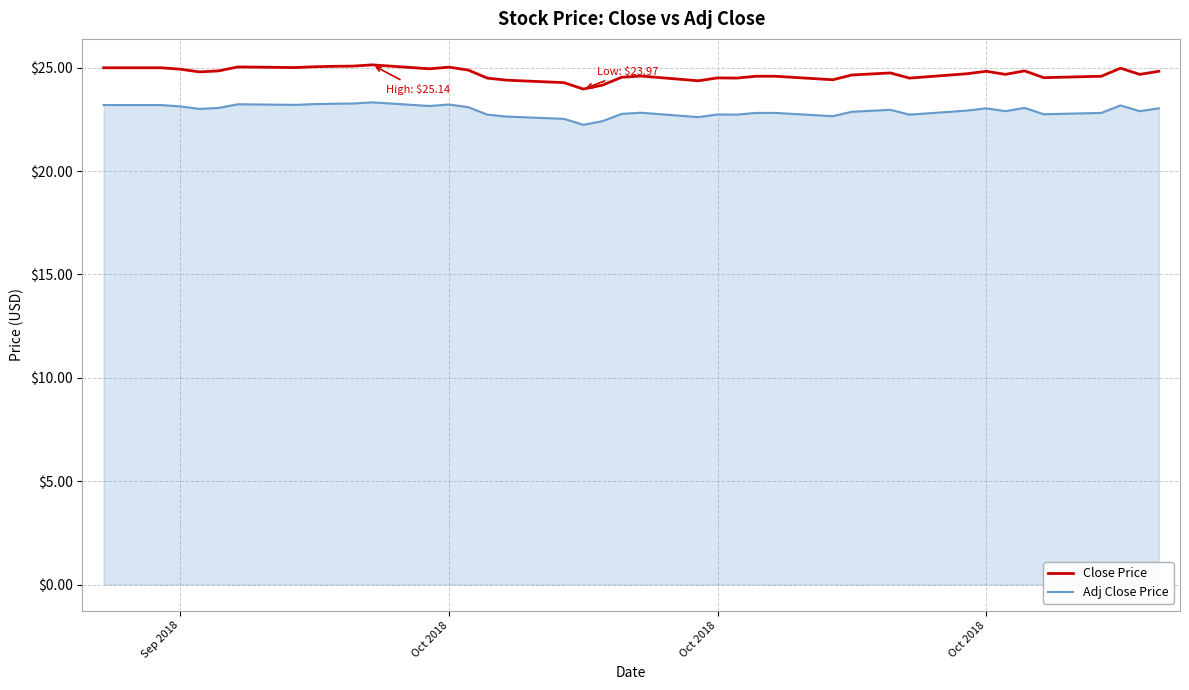

What is the greatest value displayed?

25.1